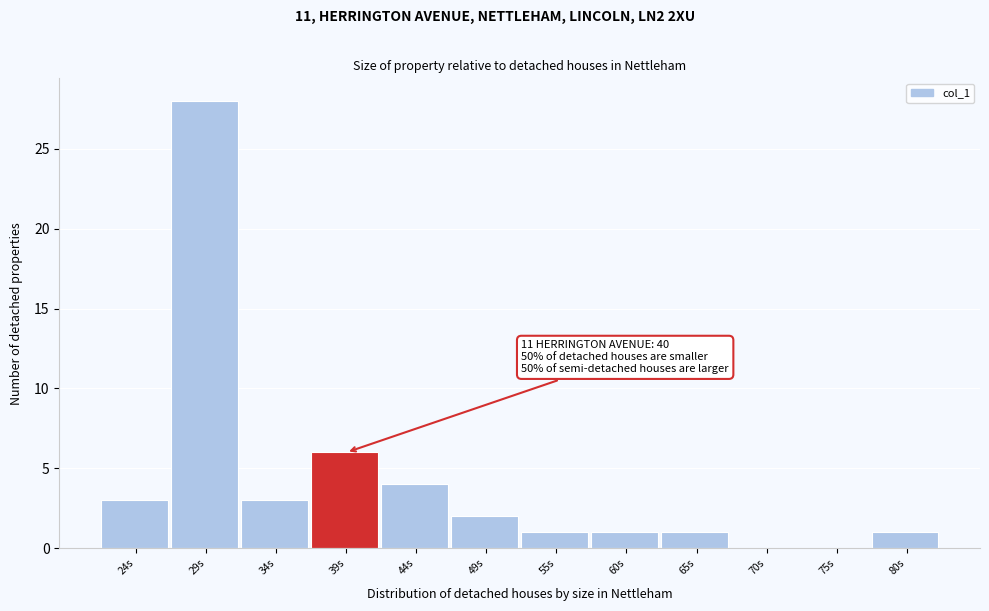

Reading left to right, extract all data points from this chart.

24s=3	29s=28	34s=3	39s=6	44s=4	49s=2	55s=1	60s=1	65s=1	70s=0	75s=0	80s=1